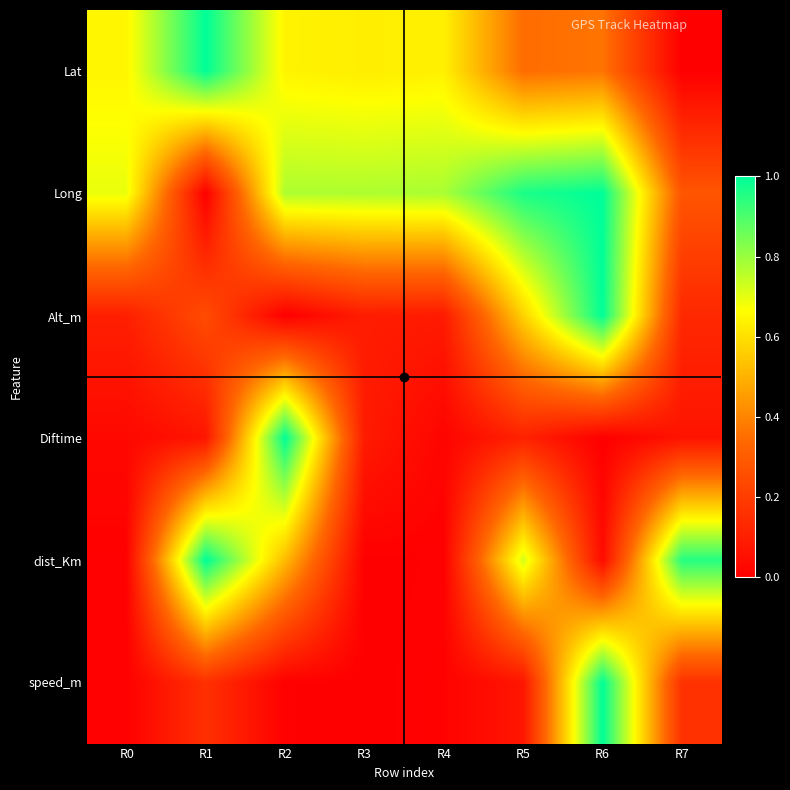

Which has a higher value, R0 or R6?

R0